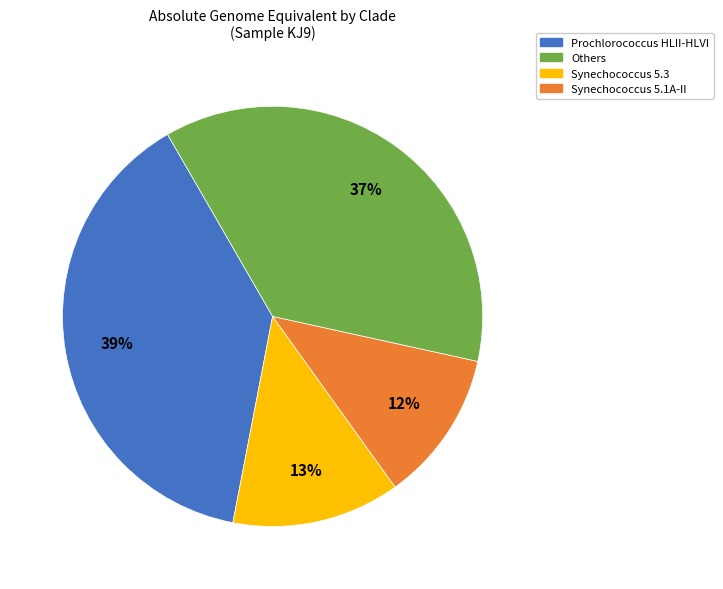

To the nearest percent, what is the average slice percentage?

25%